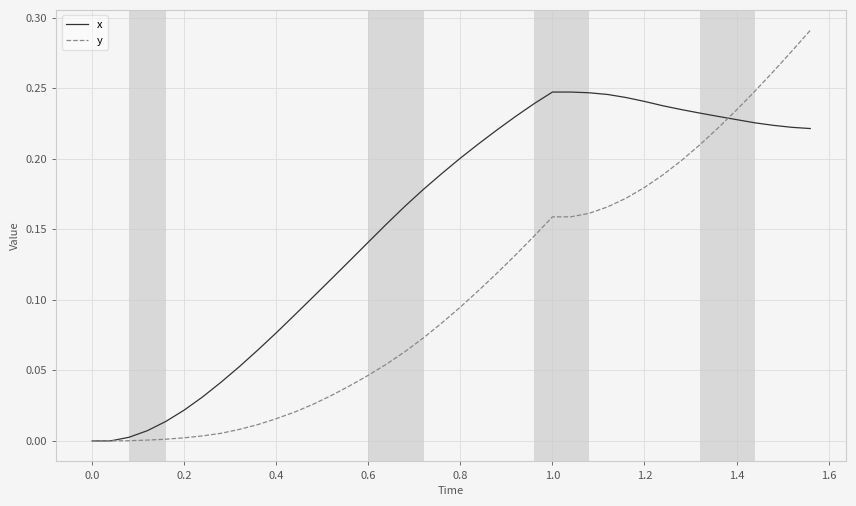

Which series has the largest range (max minus min)?

y